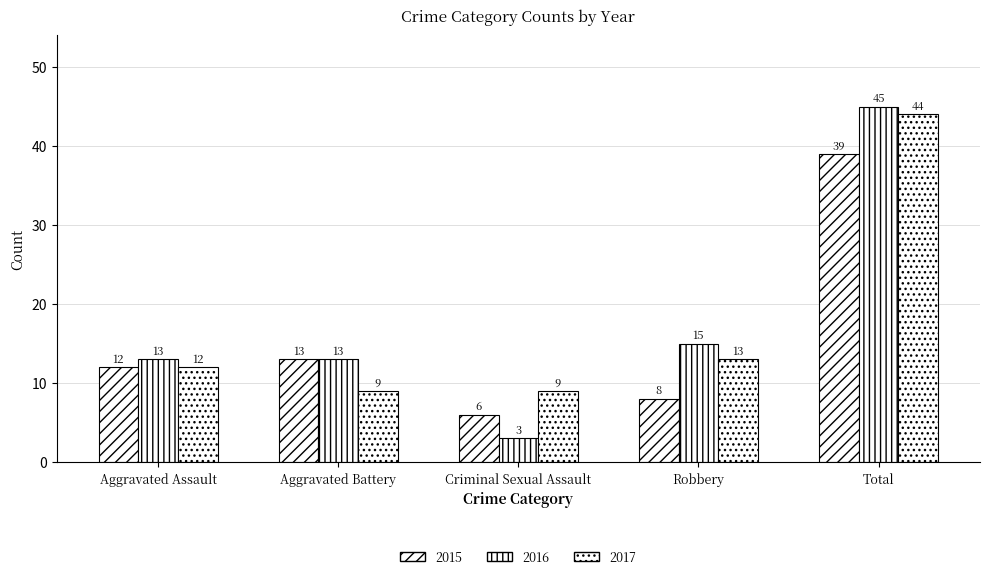

How many data points in 2017 are less than 12?

2